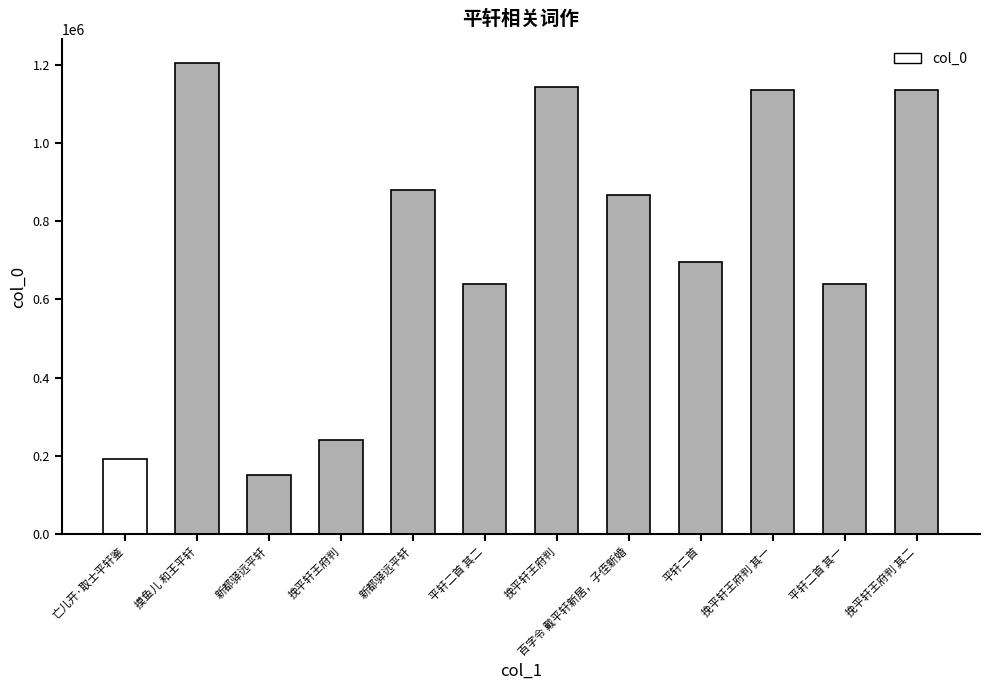

How many data points does each series have?

12